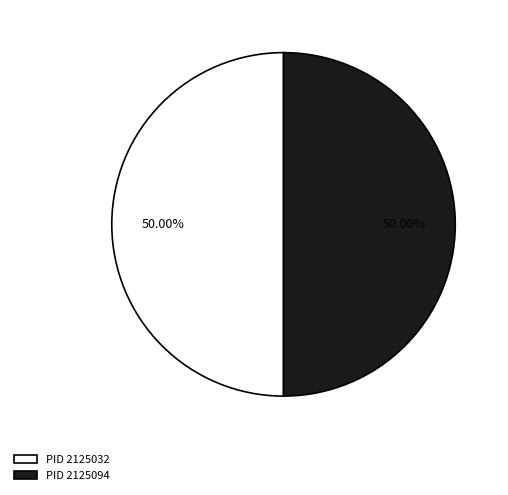

Approximately how many times larger is the value at PID 2125032 compared to PID 2125094?

1.0